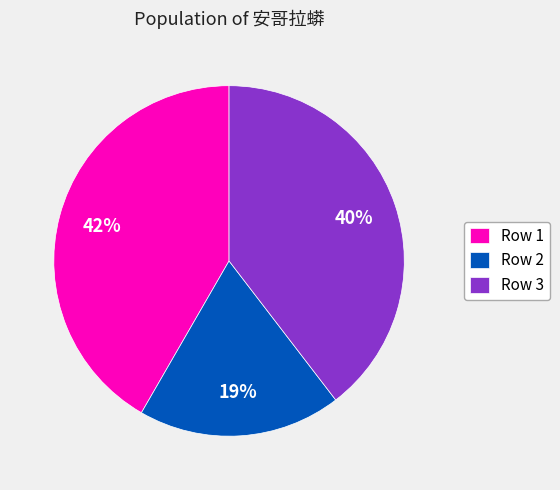

Is there any slice that represents more than half of the pie?

No